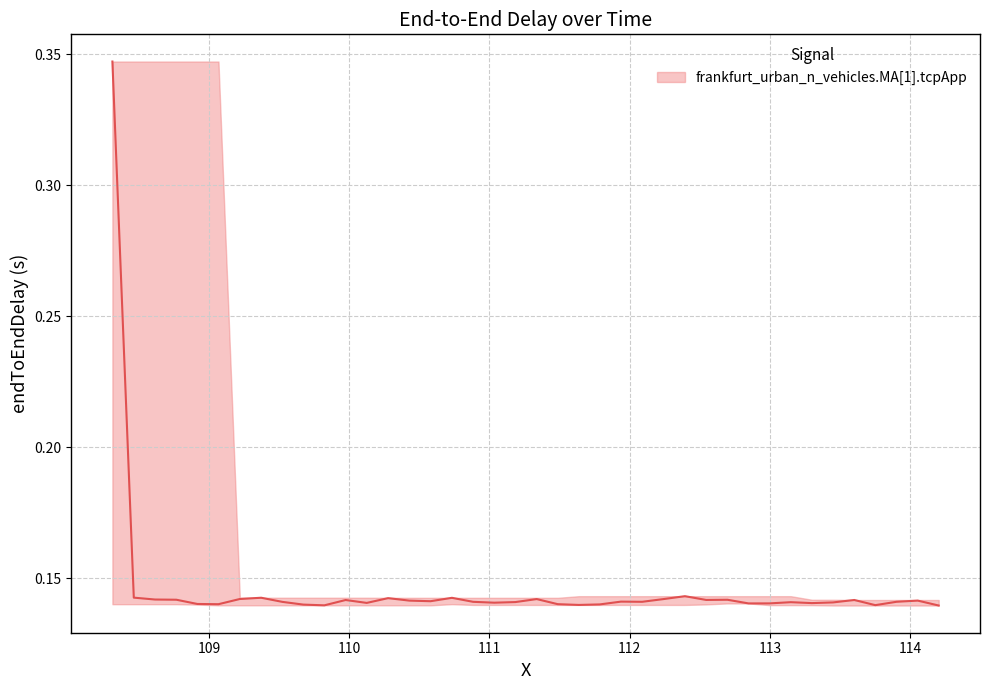

What is the maximum value shown in the chart?

0.3